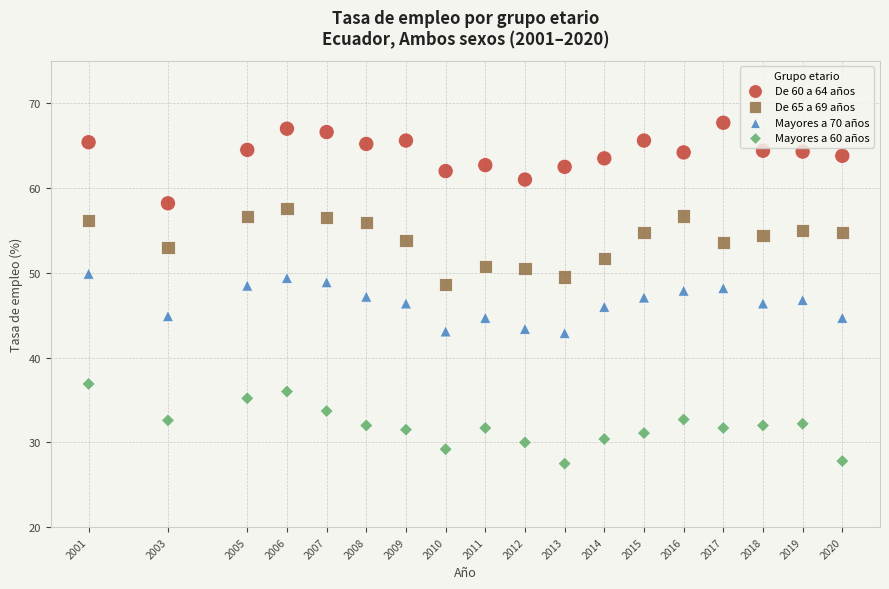

Which series reaches the maximum Y coordinate?

De 60 a 64 años